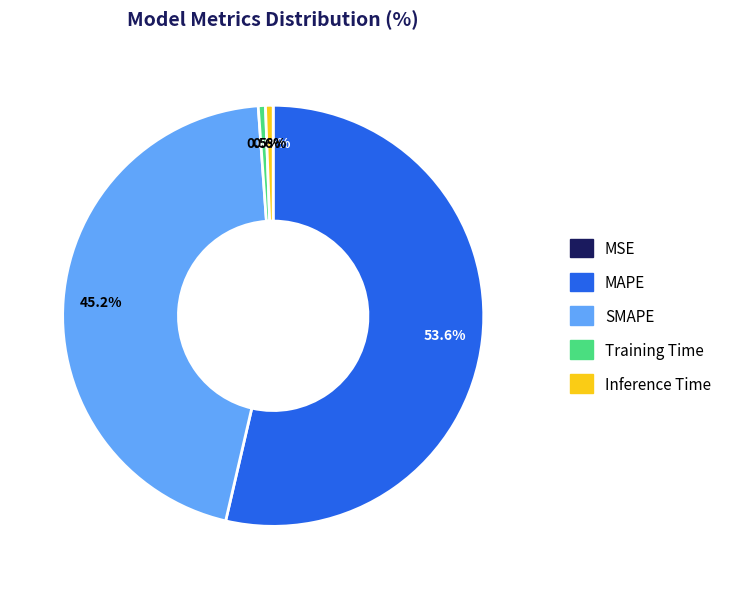

True or false: SMAPE accounts for 45% of the total.

True